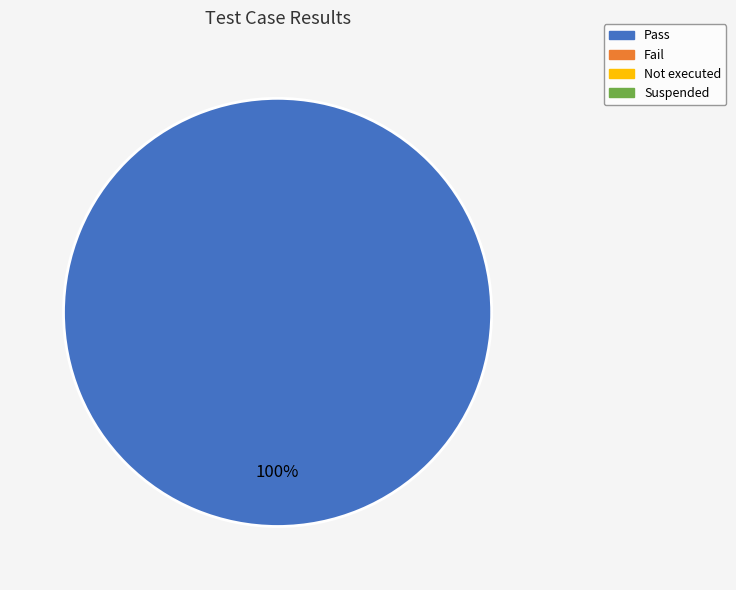

Is there any slice that represents more than half of the pie?

Yes